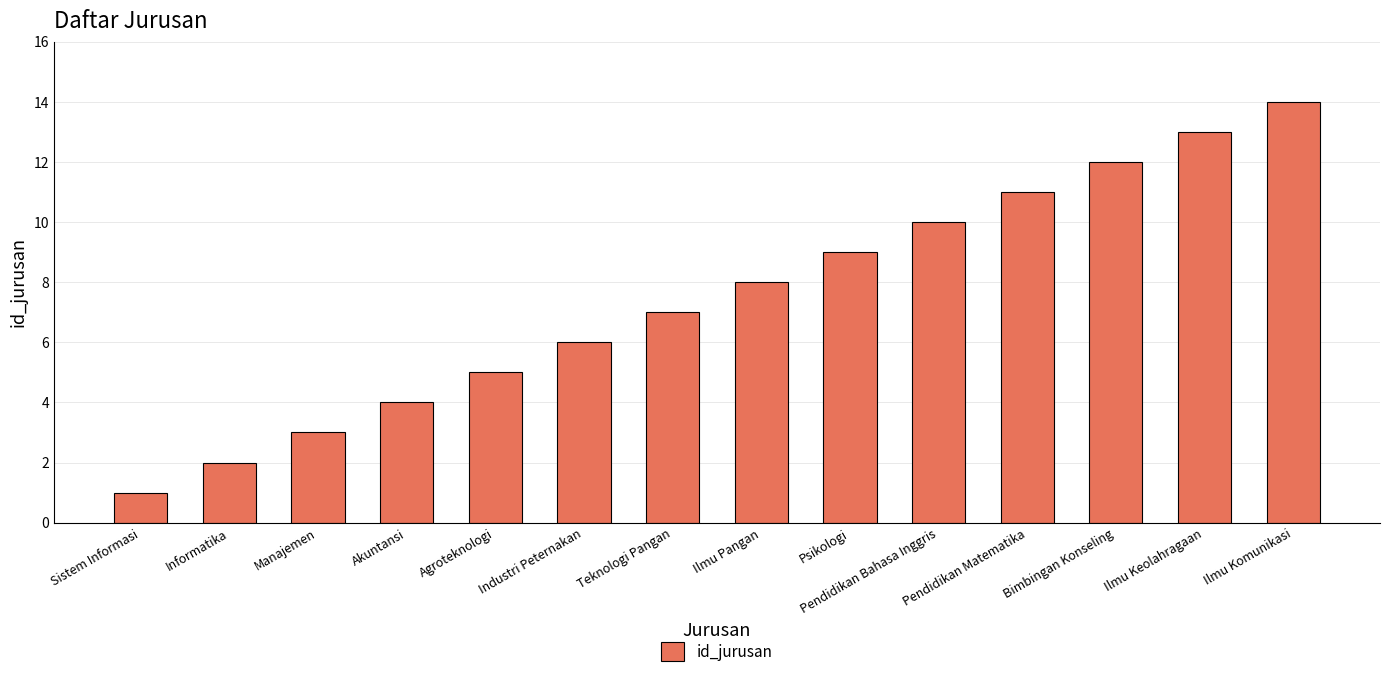

What is the sum of all values?

105